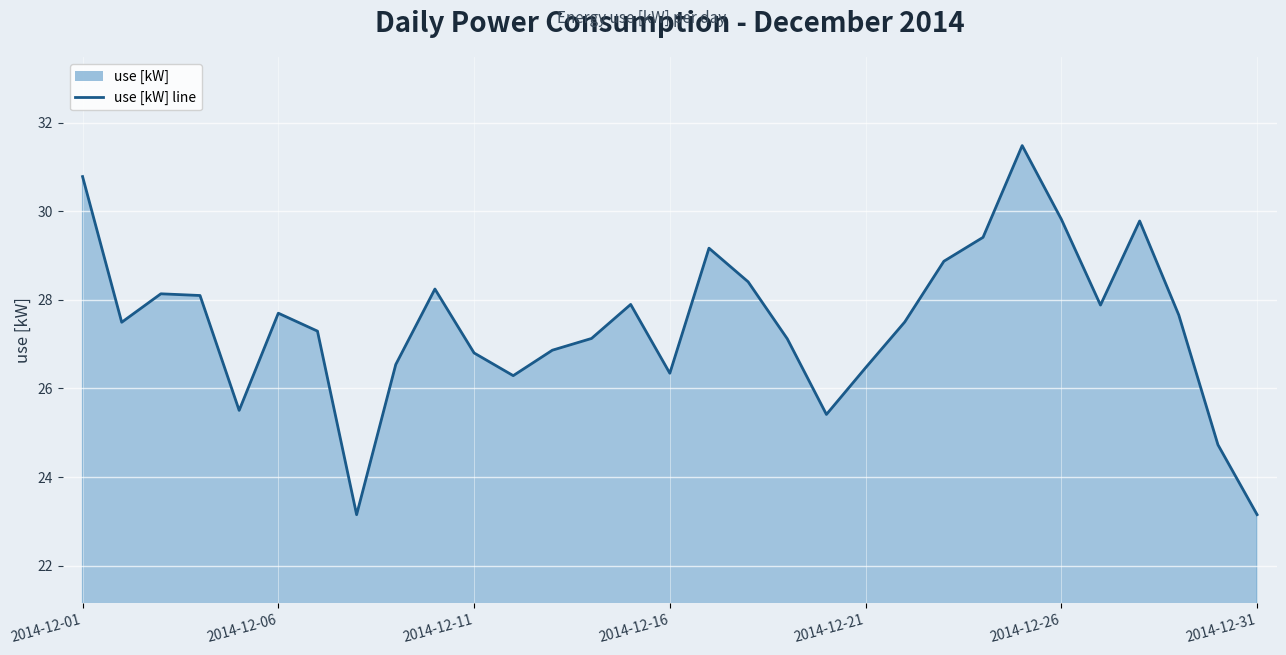

At which category does the chart reach its minimum across all series?

7